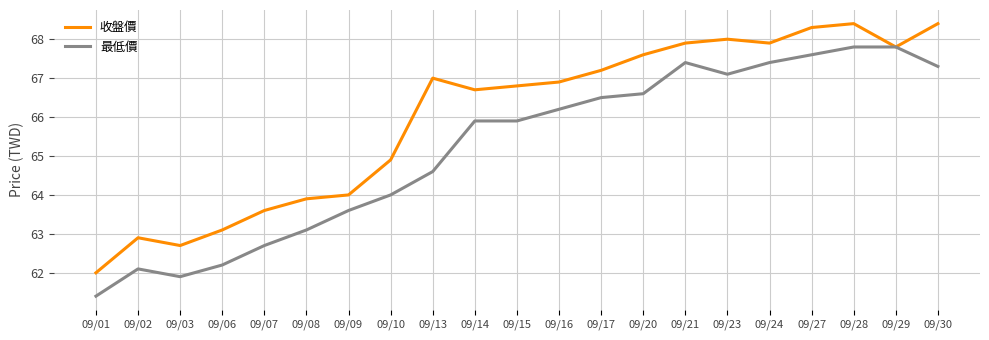

At which category does 最低價 reach its first local valley?

09/03